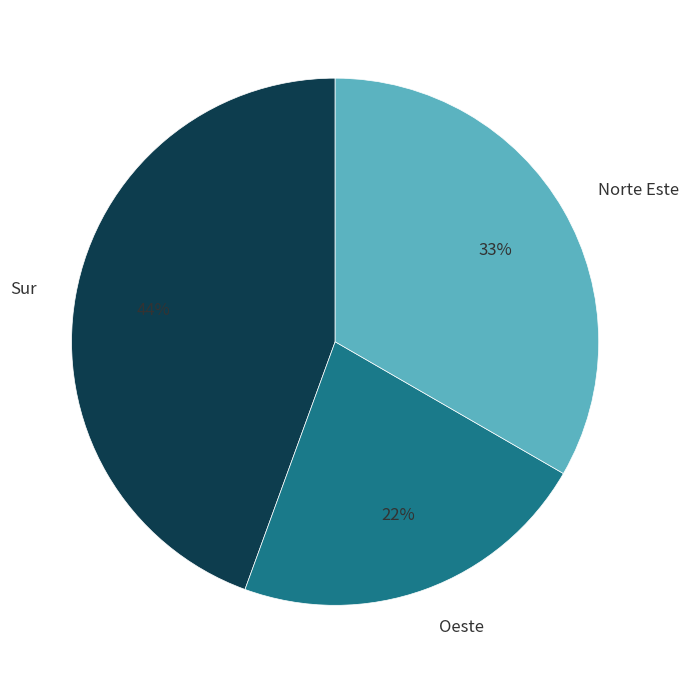

Do Norte Este and Sur together represent more than half of the pie?

Yes